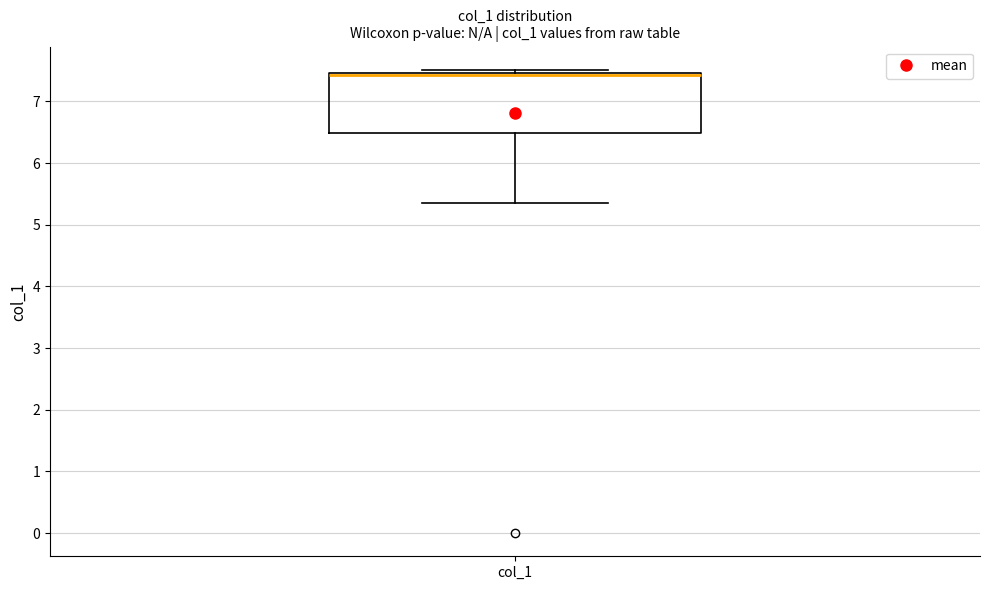

Read this box plot against the y-axis: the position of the median line, the range covered by the box, and the ends of both whiskers. The values are not printed on the chart, so give them approximately, as read against the axis.

median 7.4, box 6.5 to 7.5, whiskers 5.4 to 7.5 (just above the box's upper edge)